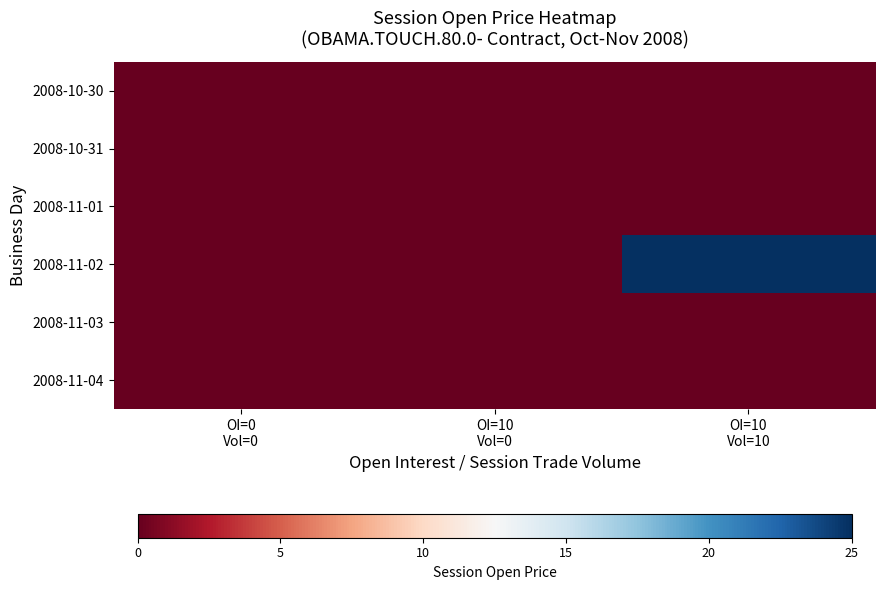

What is the difference between the highest and lowest values at OI=10
Vol=10?

25